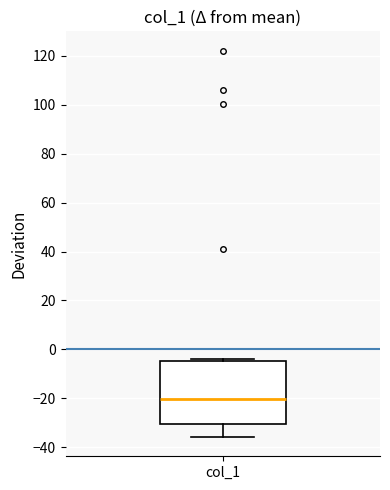

Transcribe this box plot: give where the median line is, the range the box spans, and where the two whiskers end, as read against the y-axis. The values are not printed on the chart, so give them approximately, as read against the axis.

median -20, box -30 to -4, whiskers -36 to -4 (just above the box's upper edge)